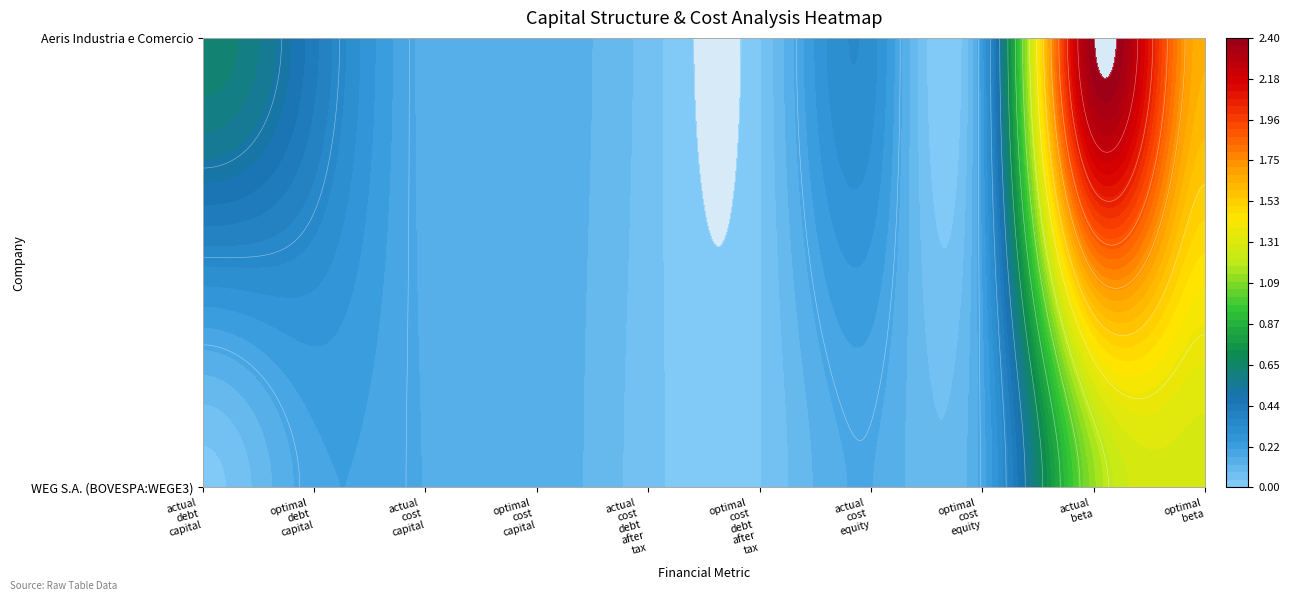

What is the difference between the maximum and minimum values in the WEG S.A. (BOVESPA:WEGE3) series?

1.3